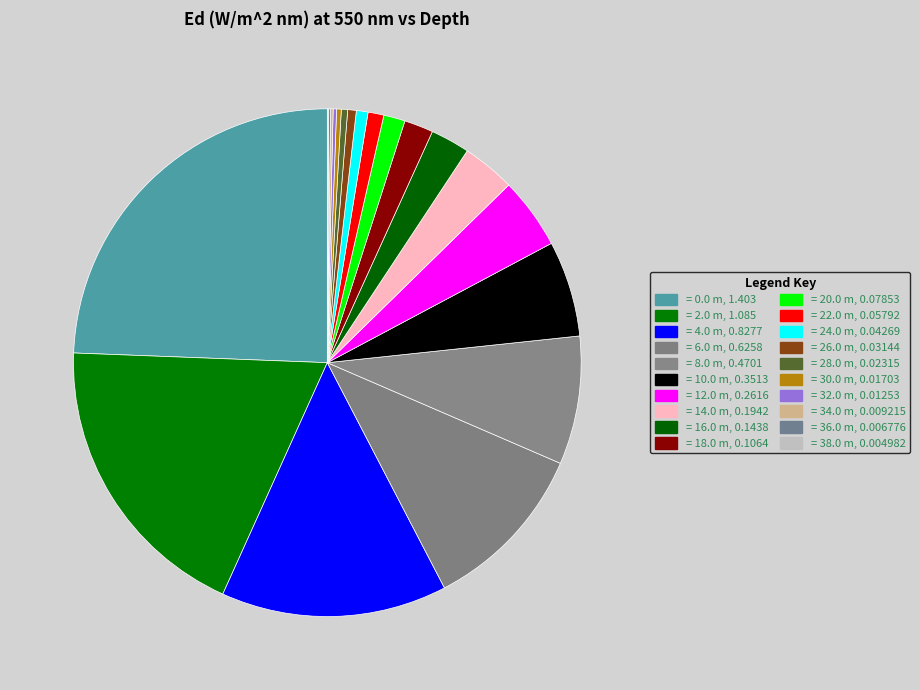

To the nearest percent, what is the difference between the largest and smallest slice percentages?

24%